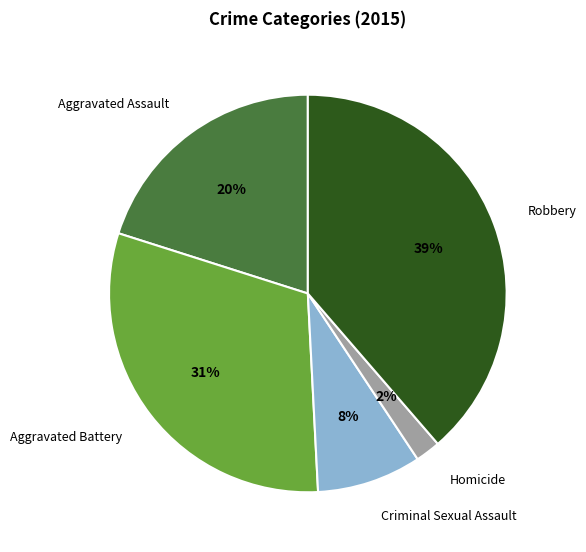

Does Aggravated Assault represent more than half of the total?

No